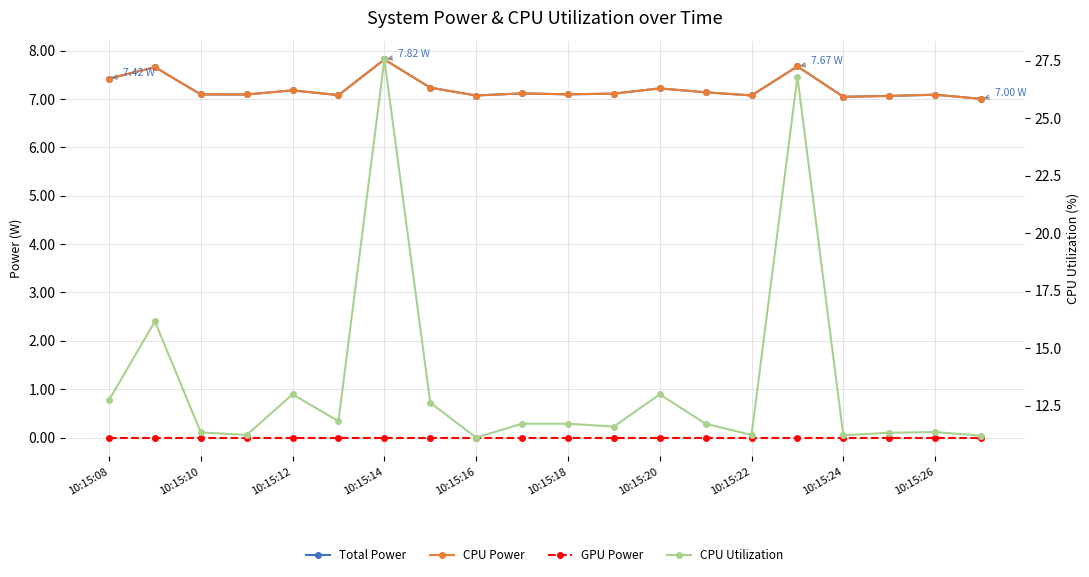

What is the difference between the Total Power values at 13 and 10:15:22?

0.1